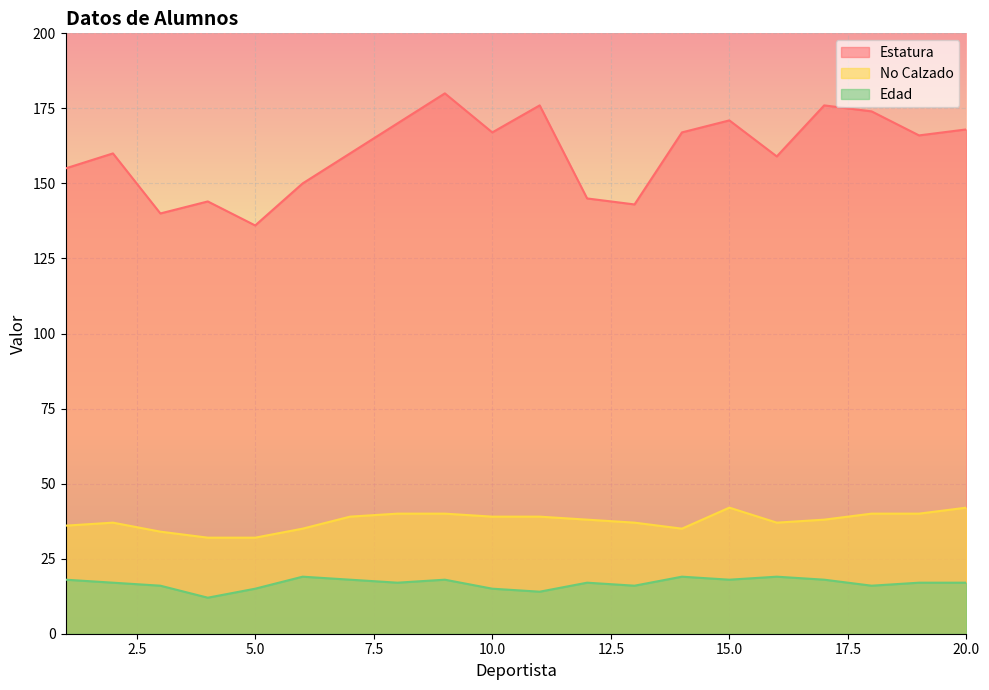

What are all the series names shown in the legend?

Estatura, No Calzado, Edad